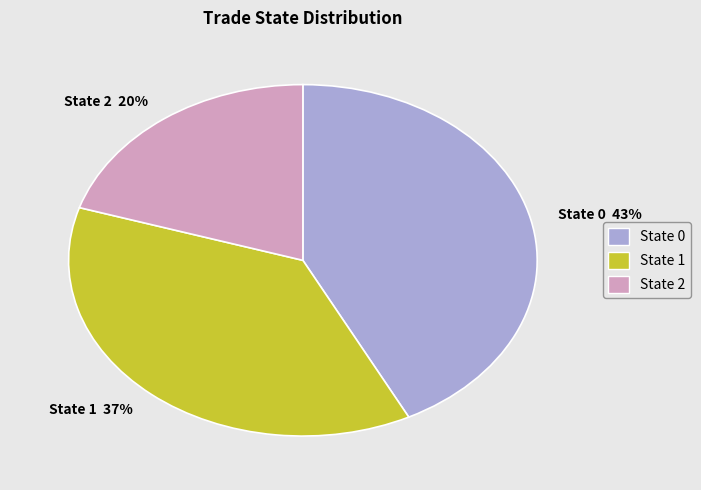

How many segments does this pie chart have?

3